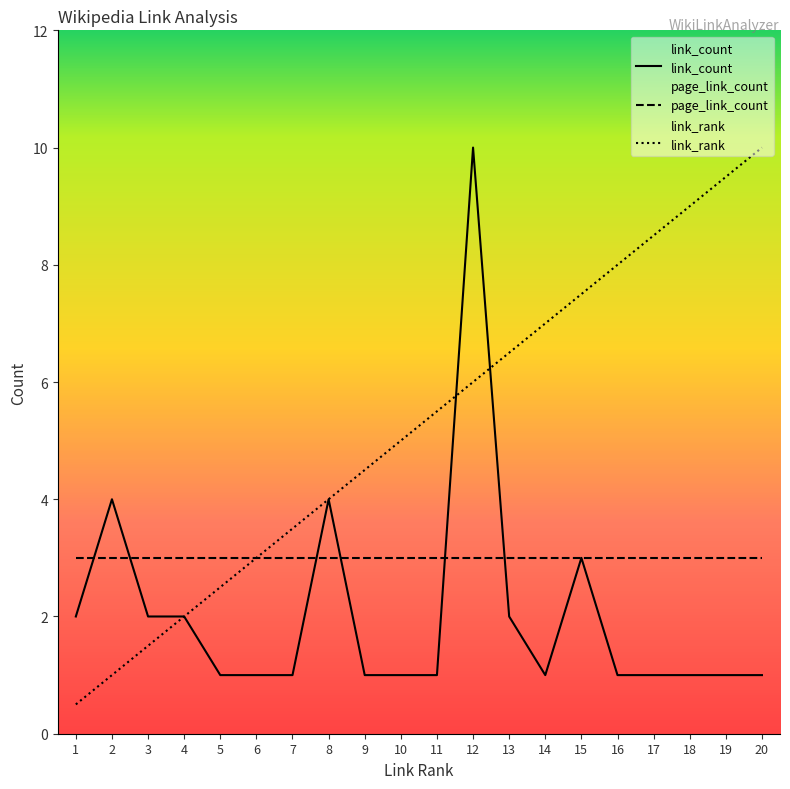

Between 7 and 12, which series saw the biggest shift?

link_count